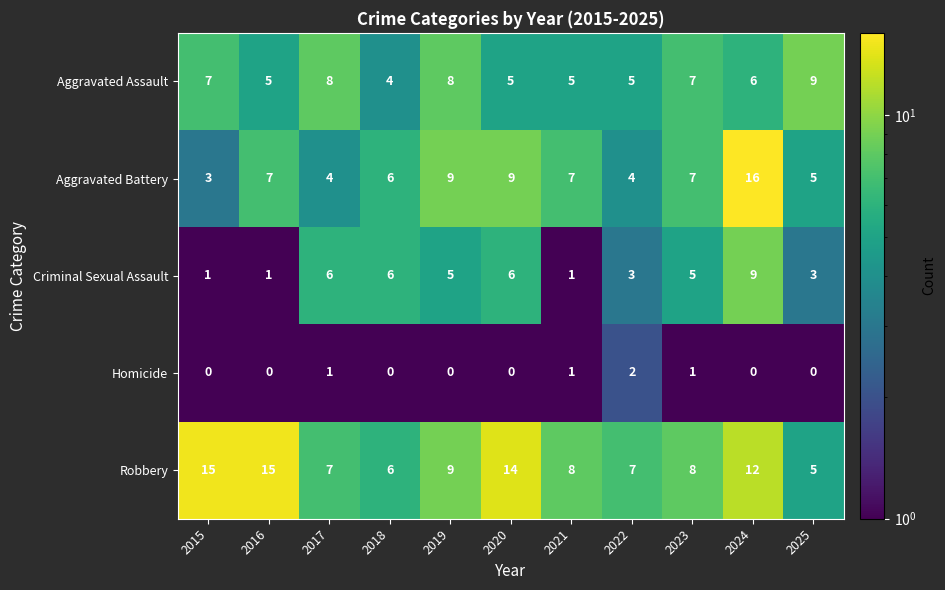

What is the average value of the Robbery series?

10